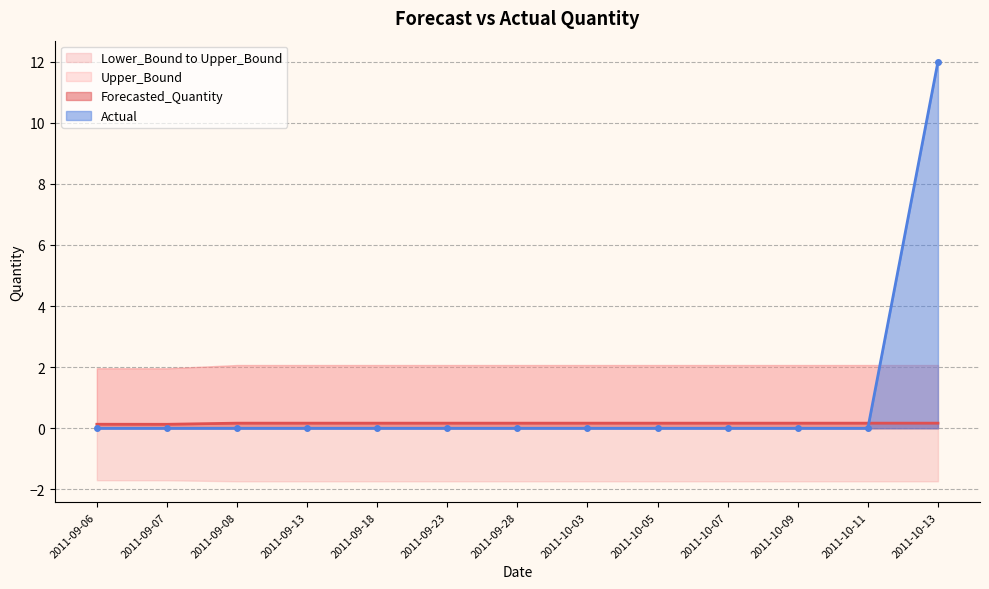

Where do Actual and Forecasted_Quantity first cross each other?

2011-10-11 and 2011-10-13